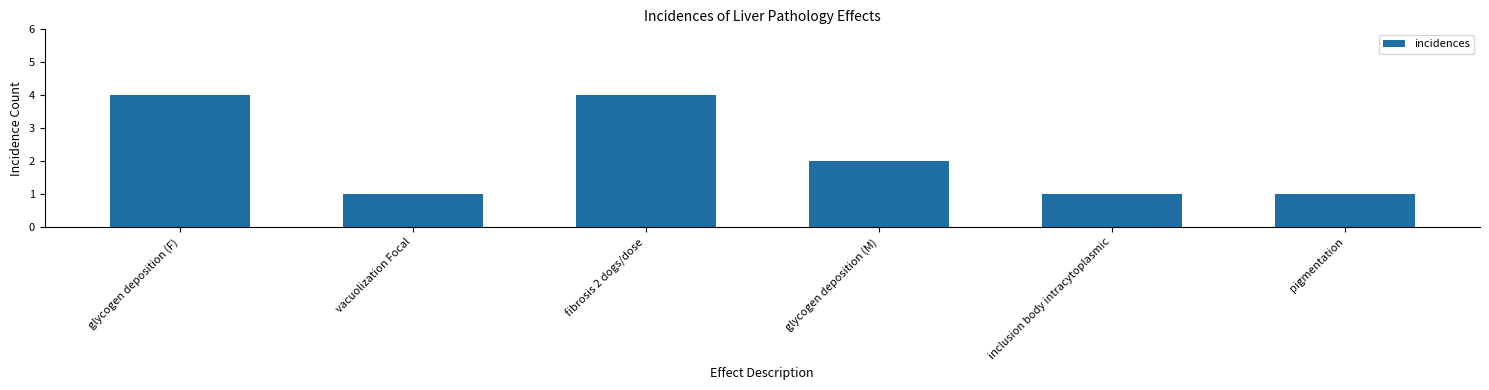

What is the change in value from vacuolization Focal to glycogen deposition (M)?

+1